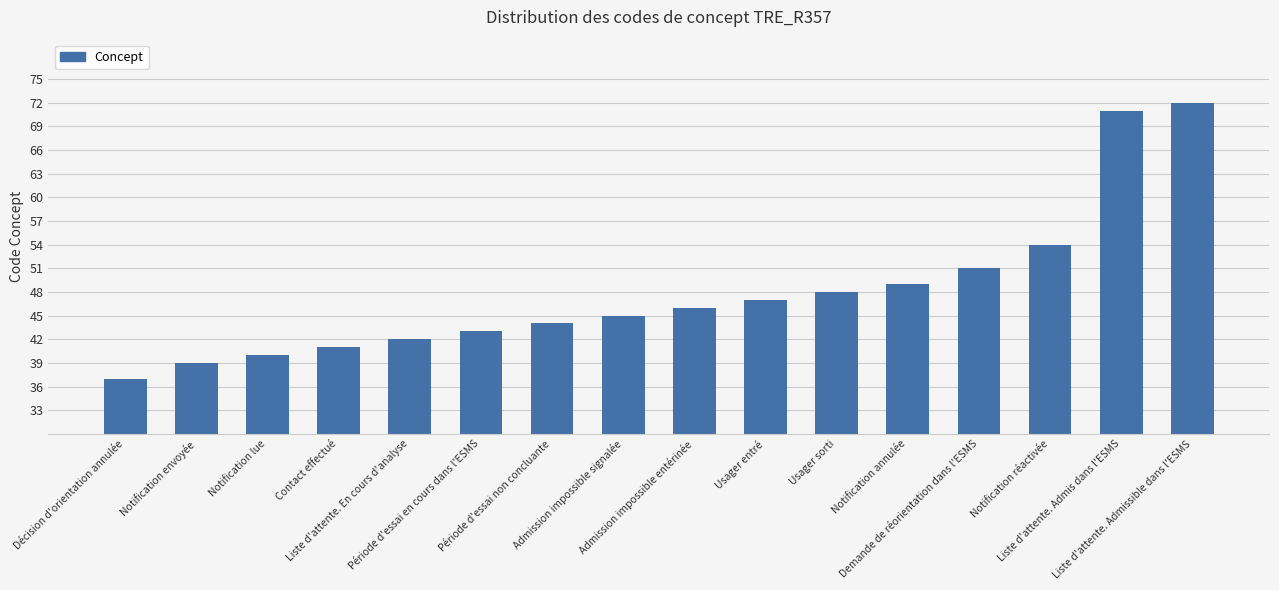

What is the value of the 15th bar from the left?

71